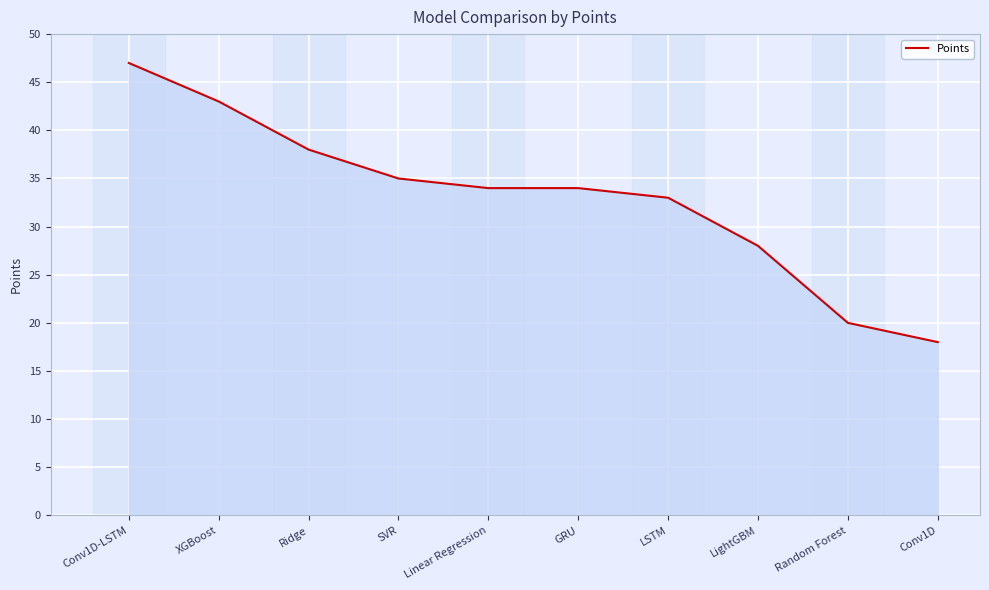

What is the difference between the maximum and minimum values?

29